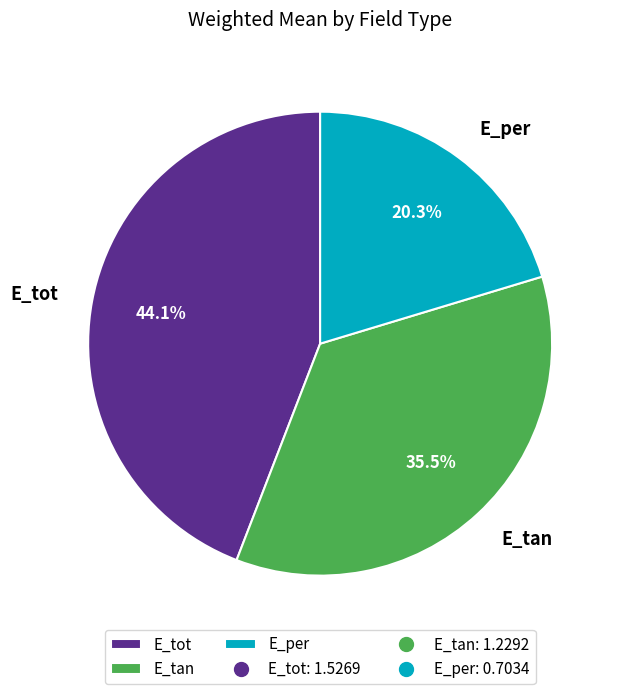

The E_tot slice represents 50% of the pie. True or false?

False